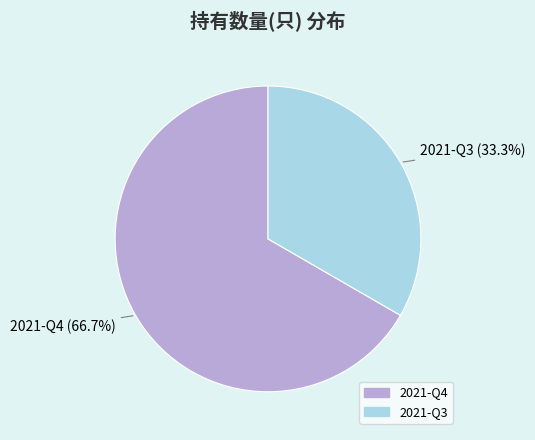

To the nearest percent, what is the average slice percentage?

50%